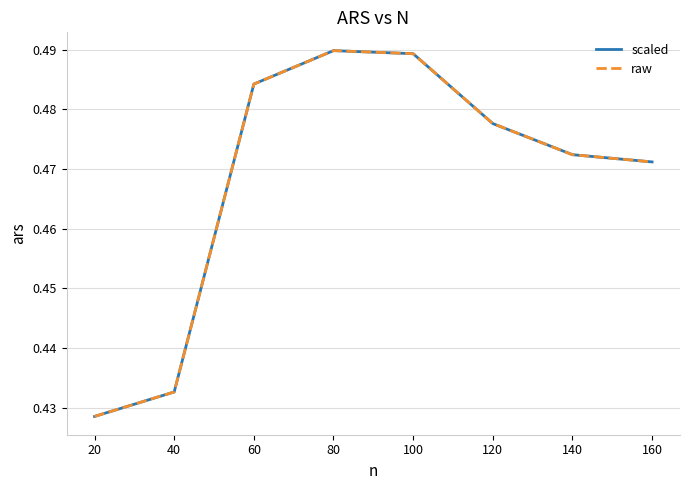

At which label does raw reach its minimum?

20